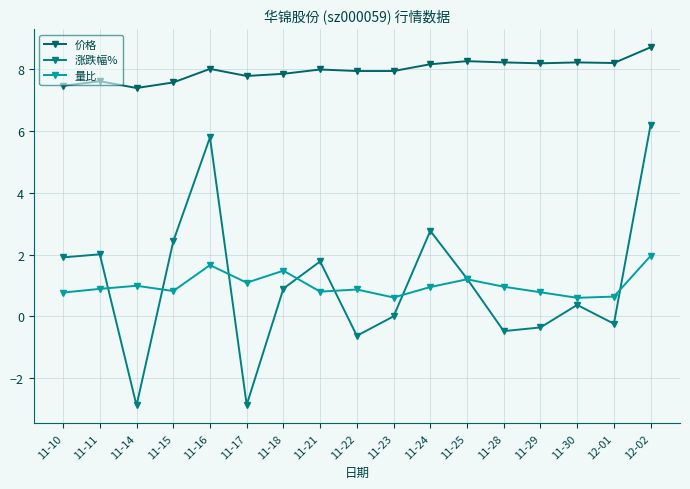

What are all the series names shown in the legend?

价格, 涨跌幅%, 量比